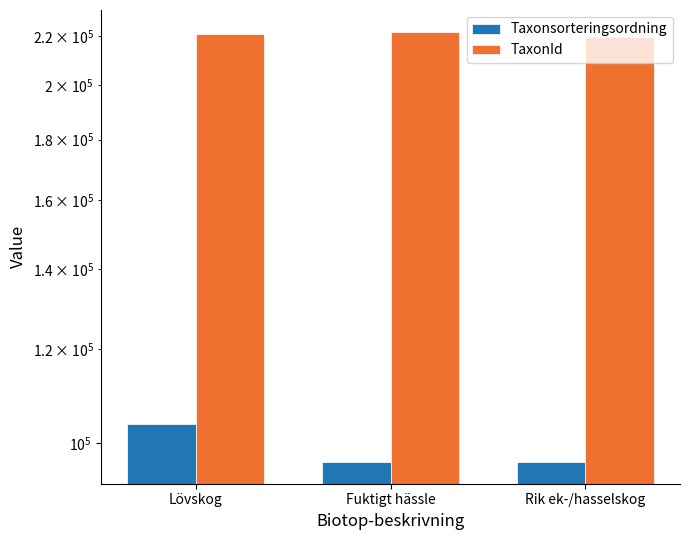

The value of Taxonsorteringsordning at Lövskog is 103813. True or false?

True